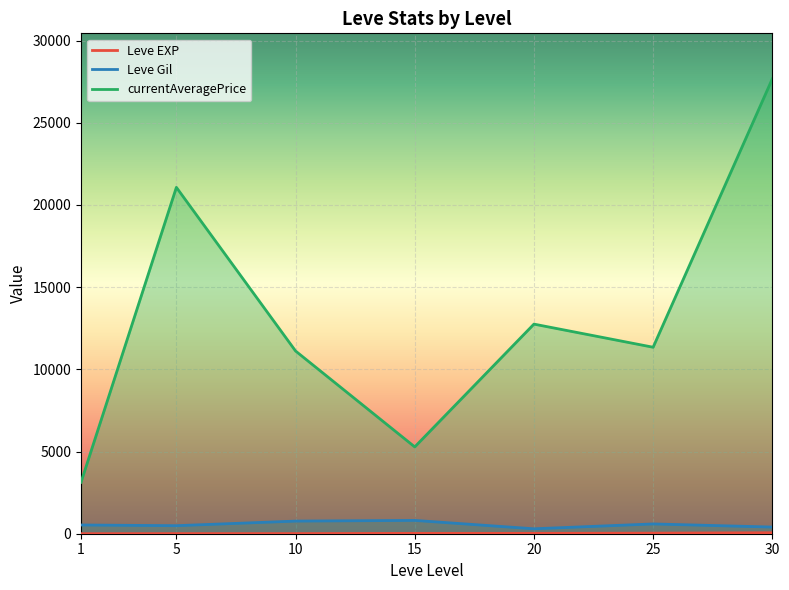

What is the total value across all series at 1?

3664.3